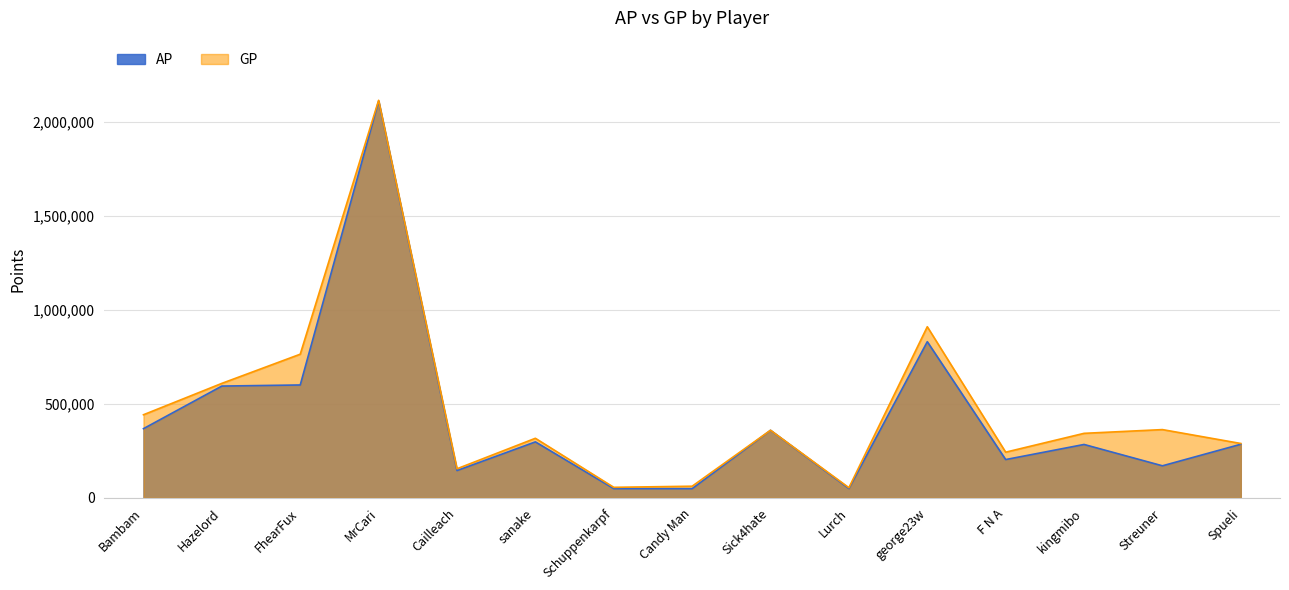

Reading right to left, what are all the values shown in this chart?

AP: Spueli=285005	Streuner=170483	kingmibo=283897	F N A=203670	george23w=830010	Lurch=49778	Sick4hate=358996	Candy Man=49030	Schuppenkarpf=49246	sanake=297610	Cailleach=145251	MrCari=2108679	FhearFux=600043	Hazelord=594200	Bambam=367880
GP: Spueli=289083	Streuner=362898	kingmibo=343013	F N A=242913	george23w=909486	Lurch=54073	Sick4hate=359476	Candy Man=62041	Schuppenkarpf=56092	sanake=316752	Cailleach=154772	MrCari=2112719	FhearFux=763533	Hazelord=608577	Bambam=441787